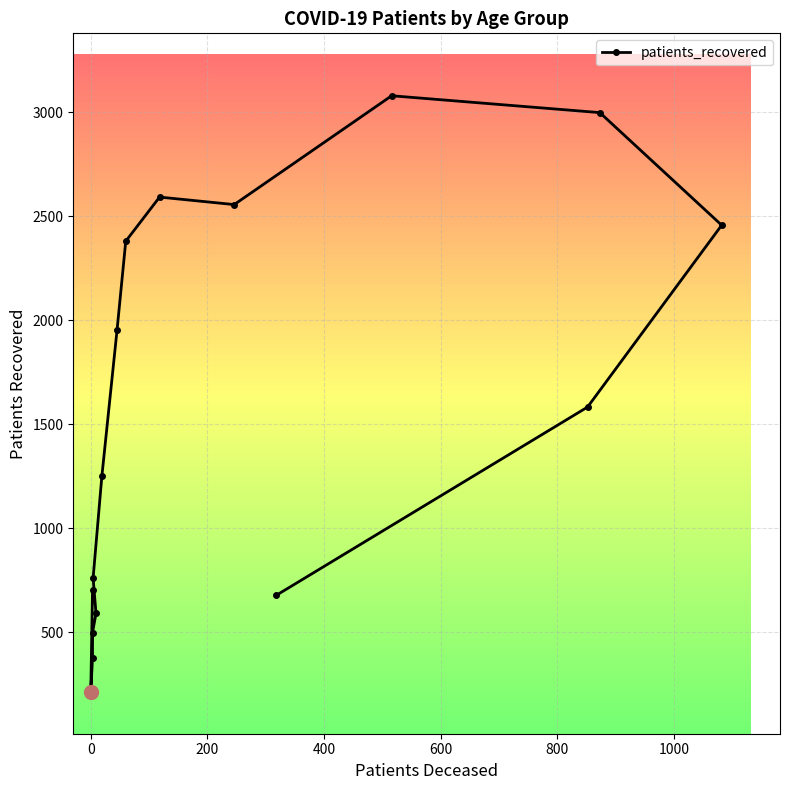

What is the average value?

1542